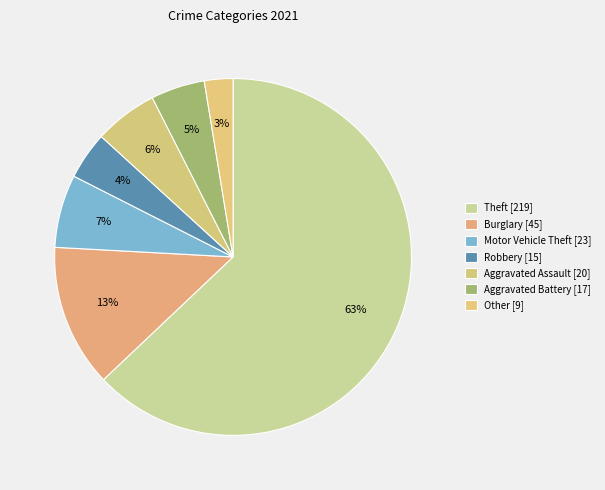

What percentage is the Robbery slice, to the nearest percent?

4%